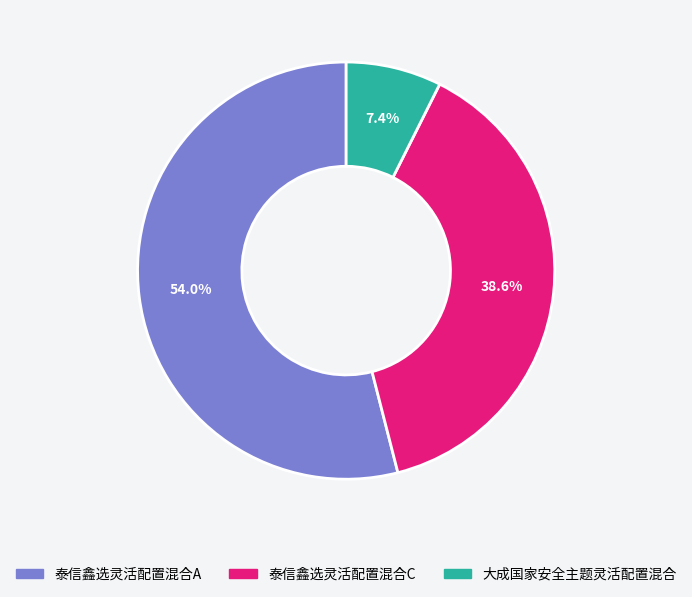

Which category has the biggest portion of the pie?

泰信鑫选灵活配置混合A